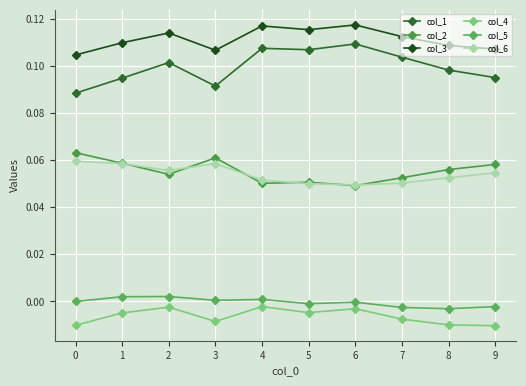

Which series has the largest total across all categories?

col_3